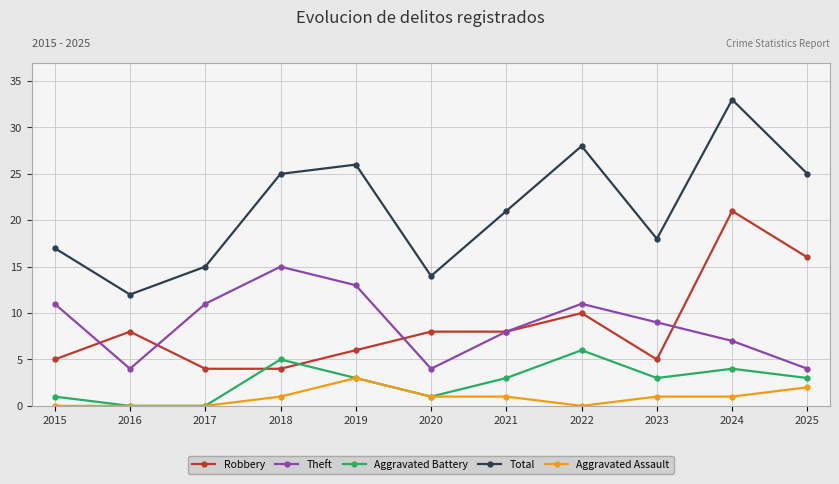

Count the number of categories in the chart.

11